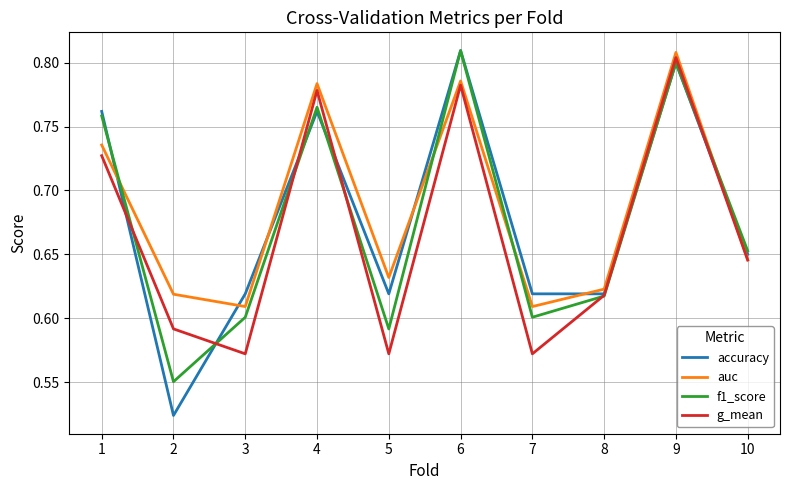

Which series ends up on top after the final intersection of f1_score and auc?

f1_score